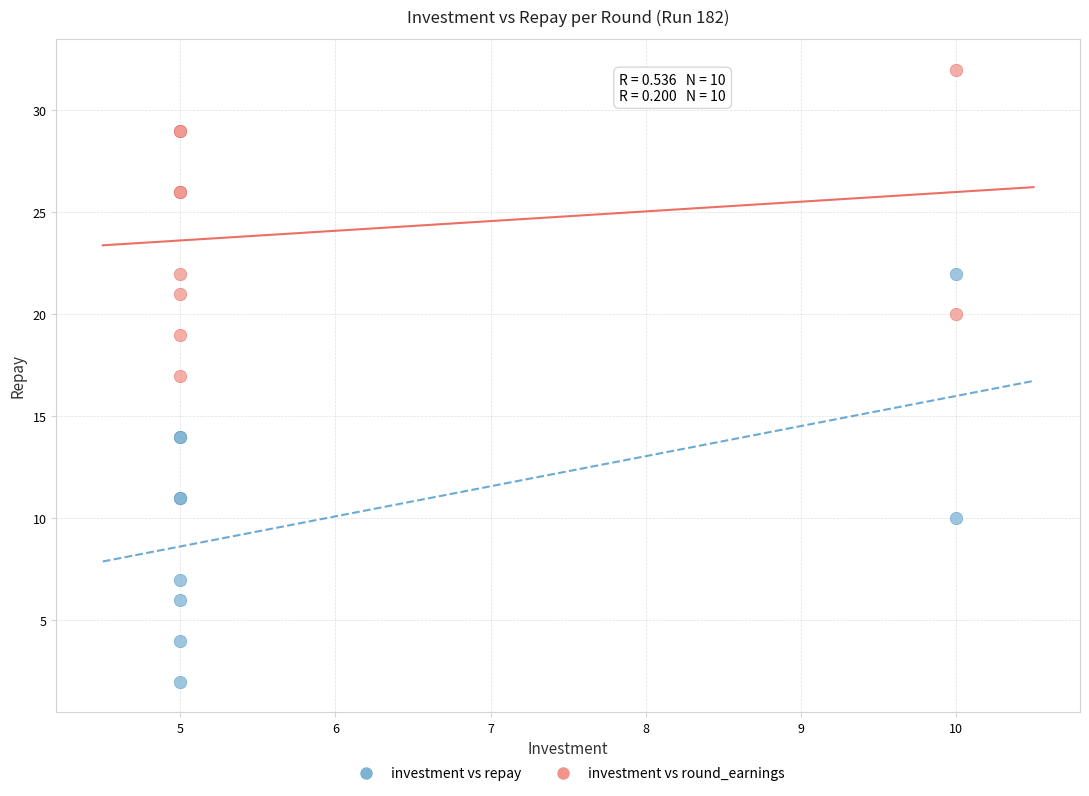

Which series has the widest spread of Y values?

investment vs repay